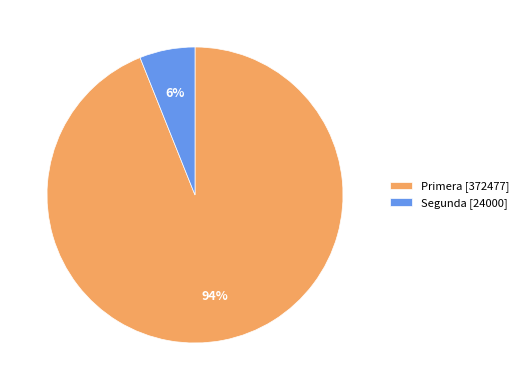

Between Segunda [24000] and Primera [372477], which is larger?

Primera [372477]